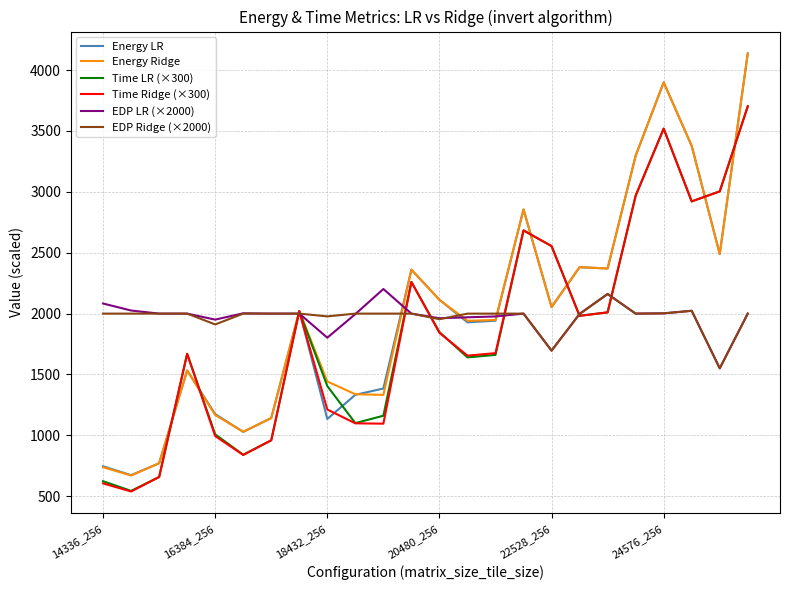

What is the greatest value displayed?

4136.9